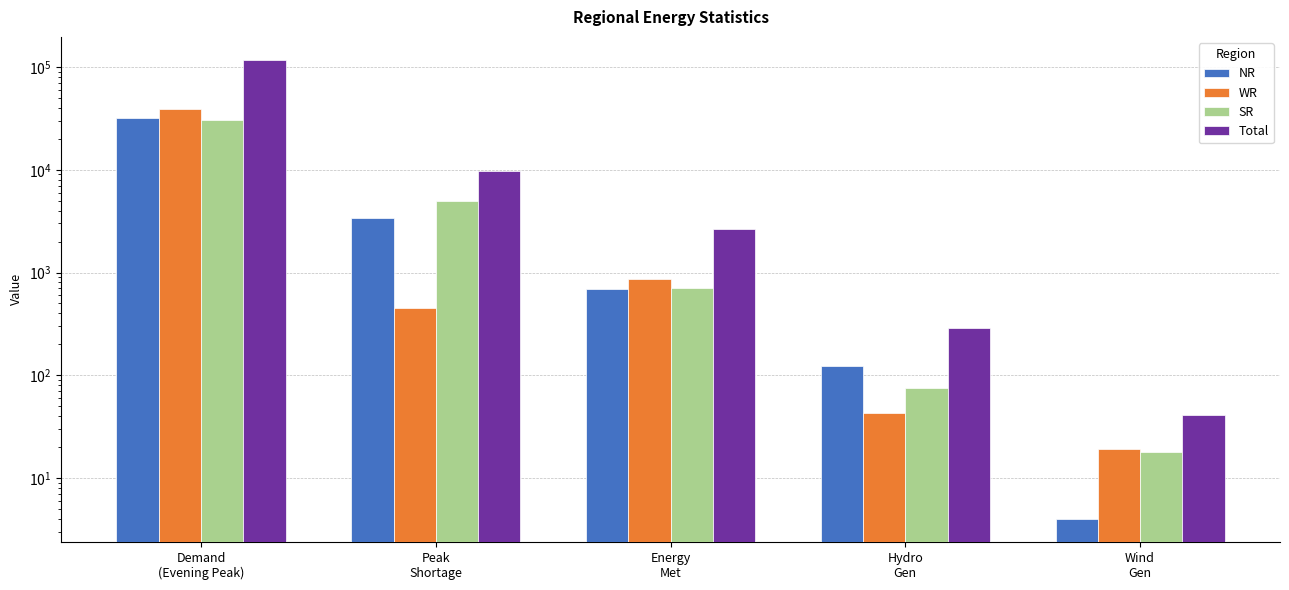

How many values in the NR series are below 692?

2